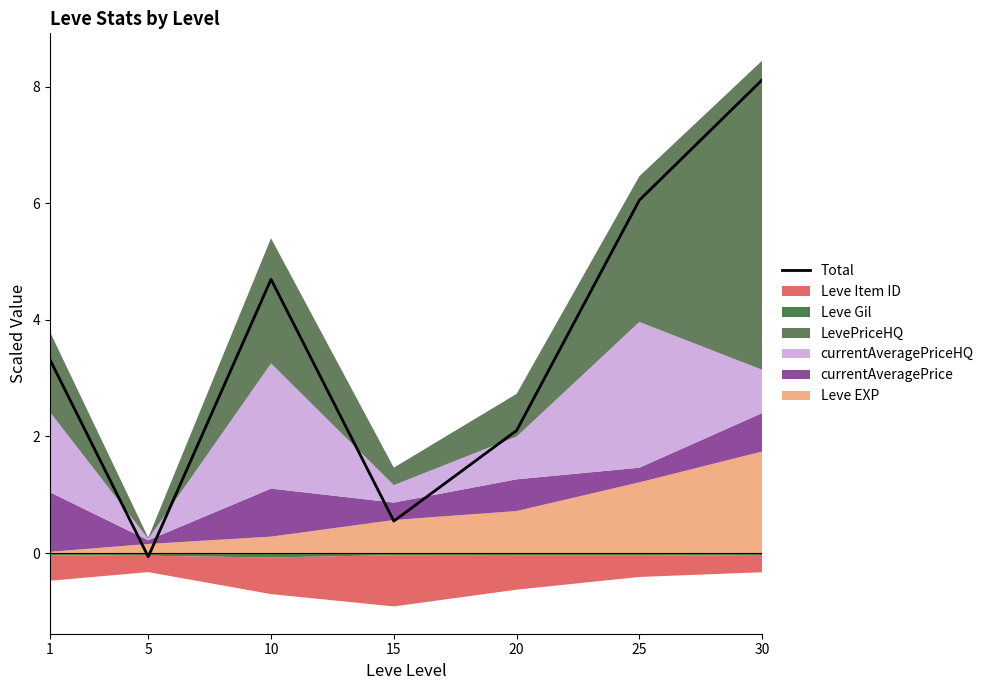

True or false: the data shows 7.6 at 10.

False